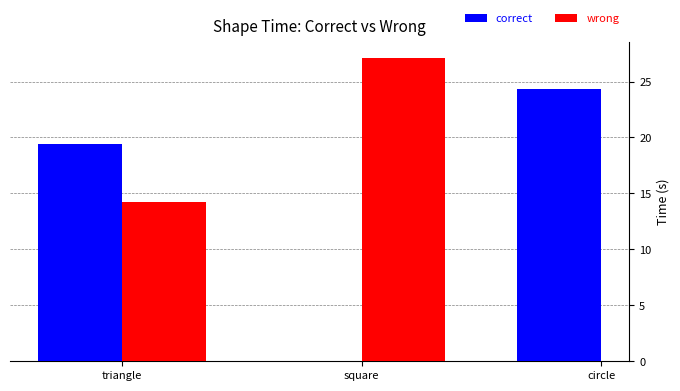

Which series has the largest total across all categories?

correct